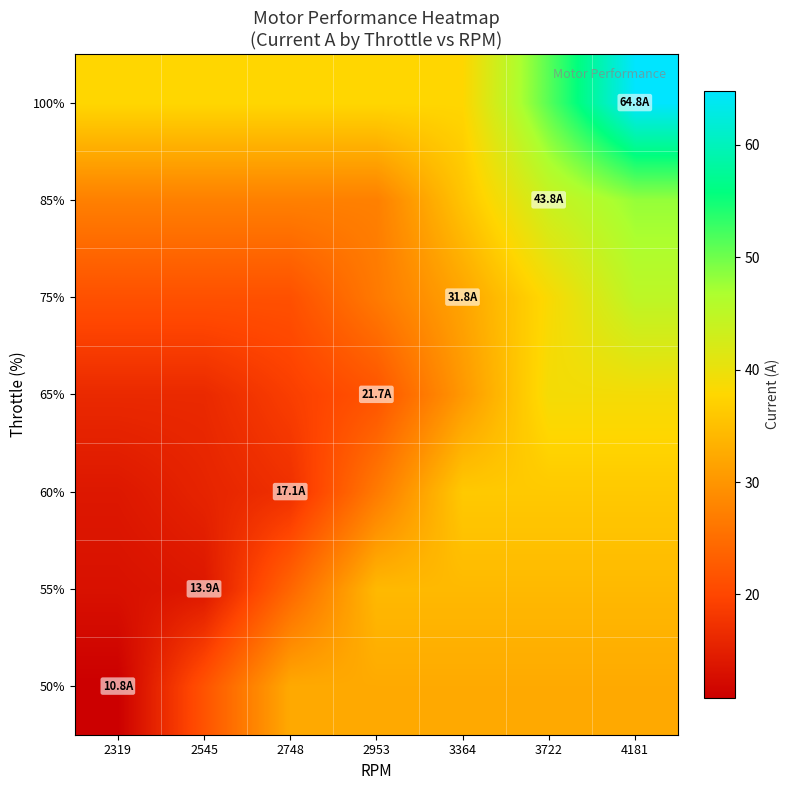

How many categories are shown in the chart?

7